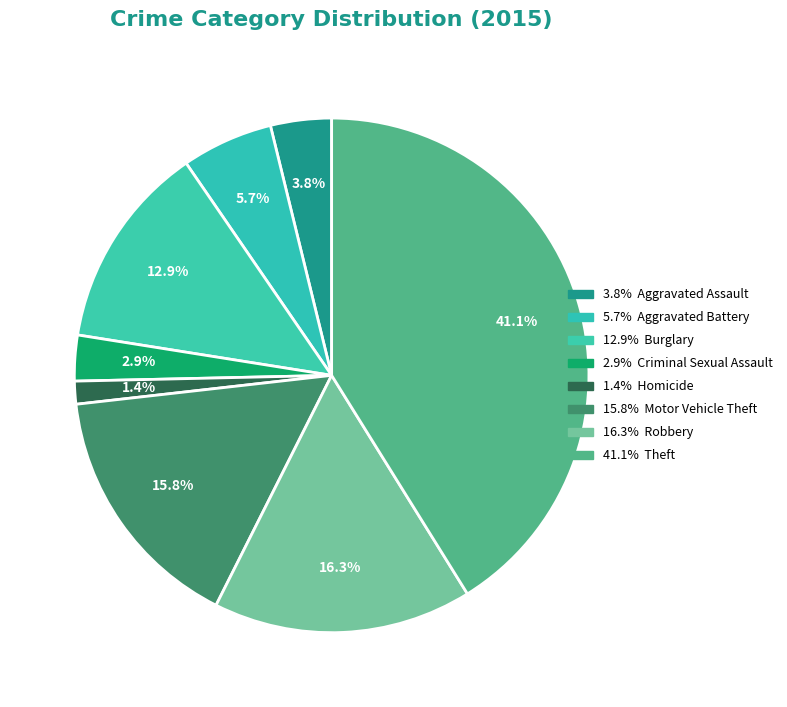

How many segments does this pie chart have?

8